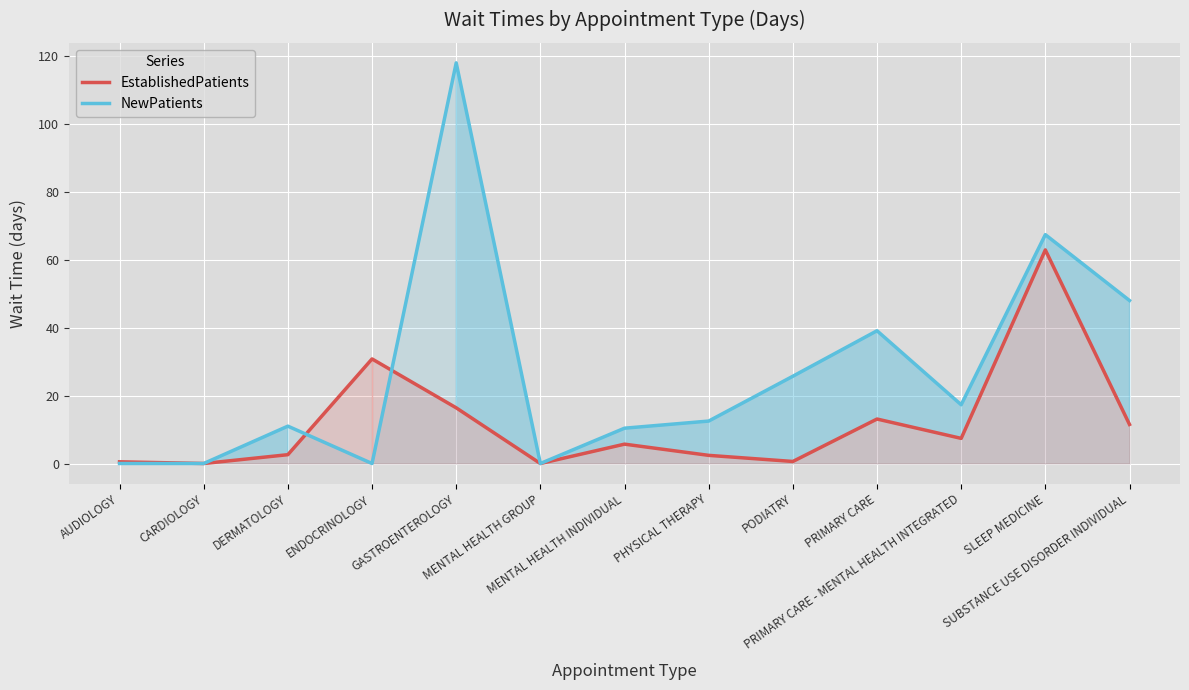

At which category does EstablishedPatients reach its first local peak?

ENDOCRINOLOGY